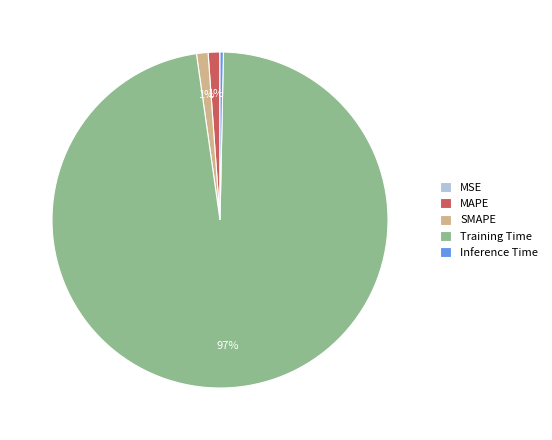

Which category accounts for the majority?

Training Time